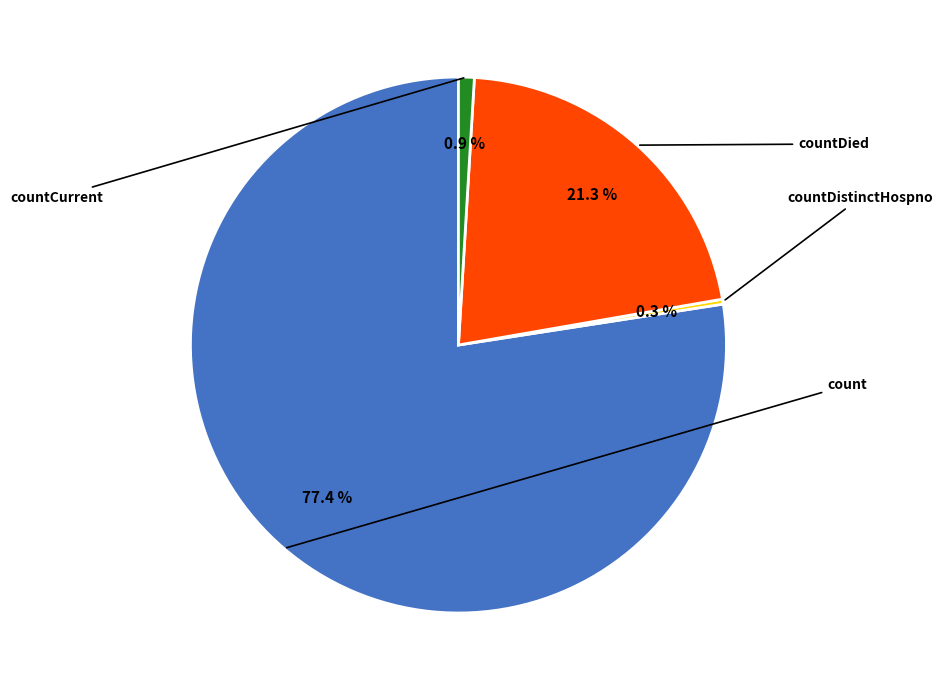

Is there a majority slice in this chart?

Yes